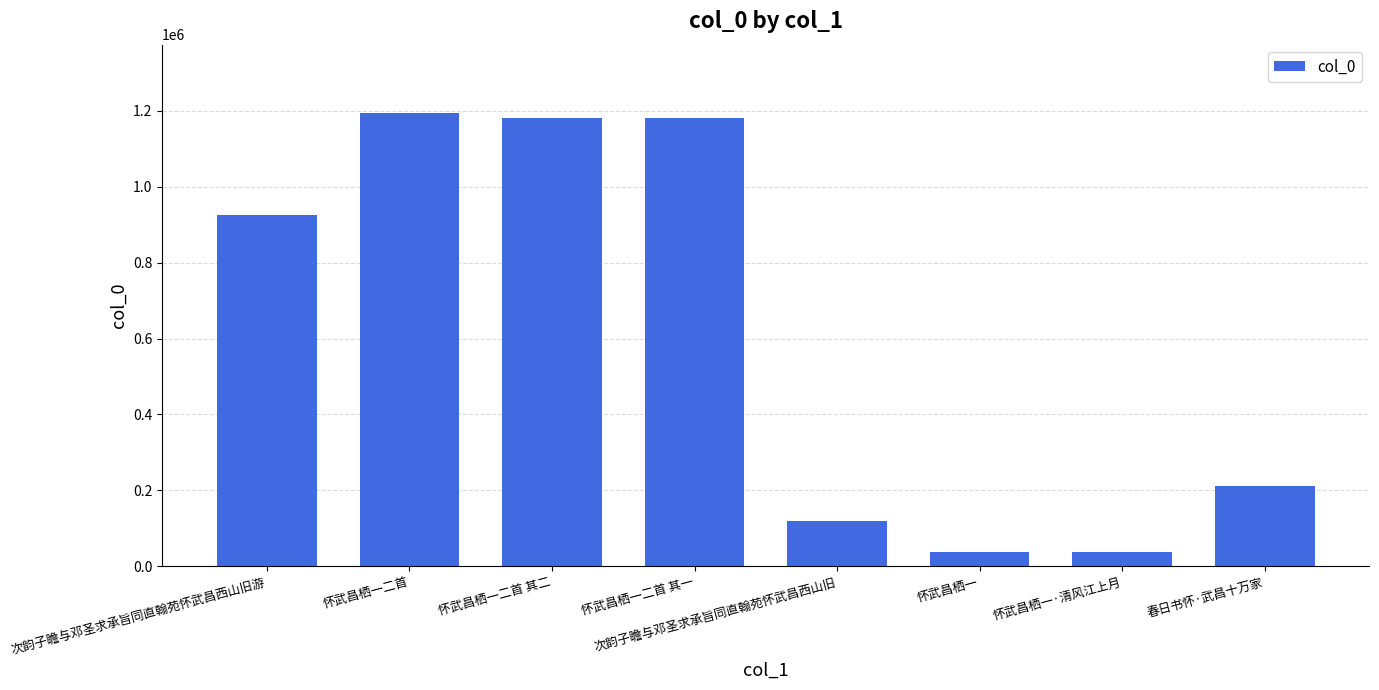

What is the label of the 6th bar from the left?

怀武昌栖一